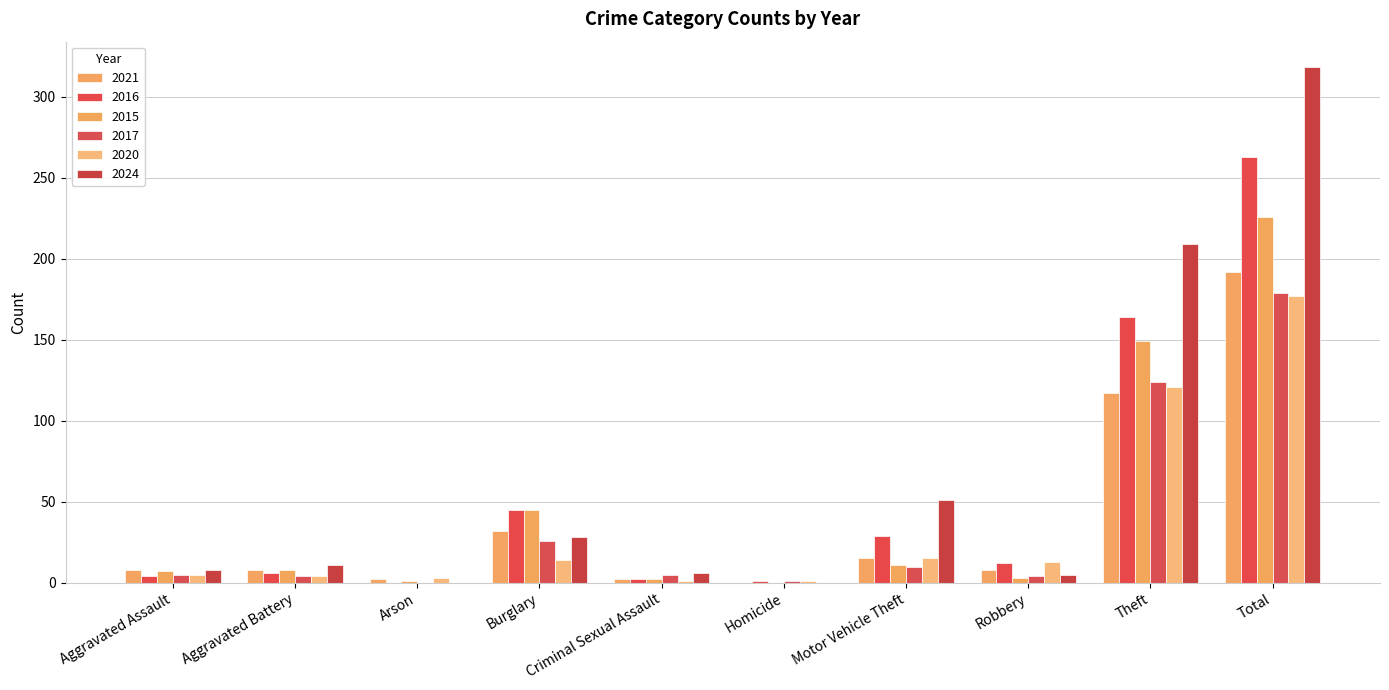

Reading left to right, extract all data points from this chart.

2021: Aggravated Assault=8	Aggravated Battery=8	Arson=2	Burglary=32	Criminal Sexual Assault=2	Homicide=0	Motor Vehicle Theft=15	Robbery=8	Theft=117	Total=192
2016: Aggravated Assault=4	Aggravated Battery=6	Arson=0	Burglary=45	Criminal Sexual Assault=2	Homicide=1	Motor Vehicle Theft=29	Robbery=12	Theft=164	Total=263
2015: Aggravated Assault=7	Aggravated Battery=8	Arson=1	Burglary=45	Criminal Sexual Assault=2	Homicide=0	Motor Vehicle Theft=11	Robbery=3	Theft=149	Total=226
2017: Aggravated Assault=5	Aggravated Battery=4	Arson=0	Burglary=26	Criminal Sexual Assault=5	Homicide=1	Motor Vehicle Theft=10	Robbery=4	Theft=124	Total=179
2020: Aggravated Assault=5	Aggravated Battery=4	Arson=3	Burglary=14	Criminal Sexual Assault=1	Homicide=1	Motor Vehicle Theft=15	Robbery=13	Theft=121	Total=177
2024: Aggravated Assault=8	Aggravated Battery=11	Arson=0	Burglary=28	Criminal Sexual Assault=6	Homicide=0	Motor Vehicle Theft=51	Robbery=5	Theft=209	Total=318